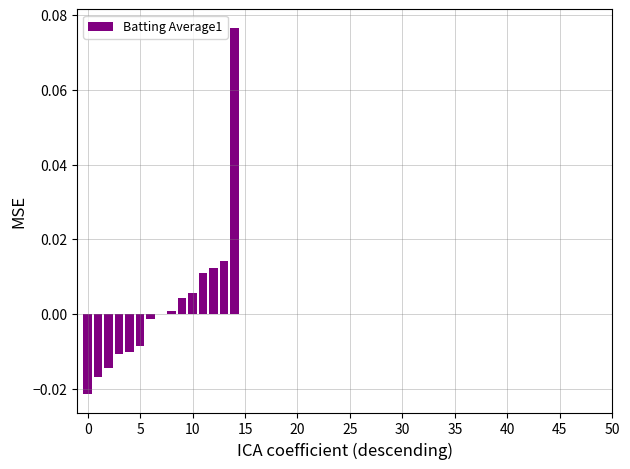

How many data points does each series have?

15